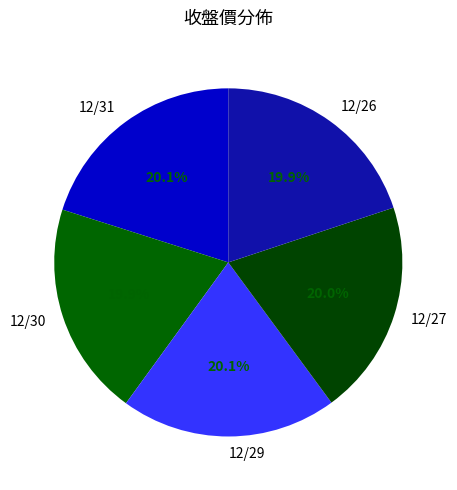

True or false: 12/31 accounts for 6% of the total.

False